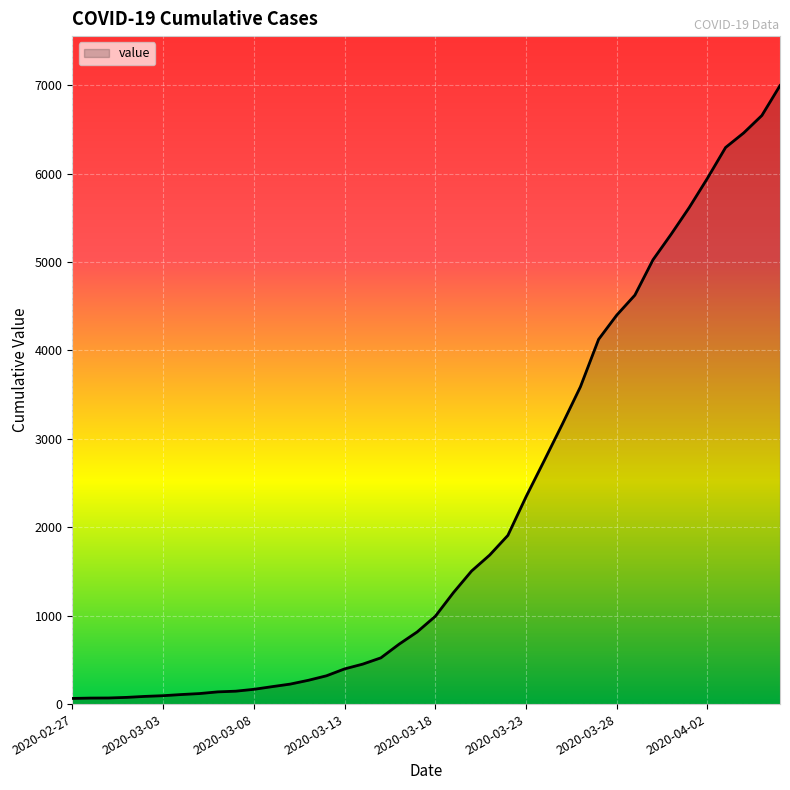

What is the greatest value displayed?

6995